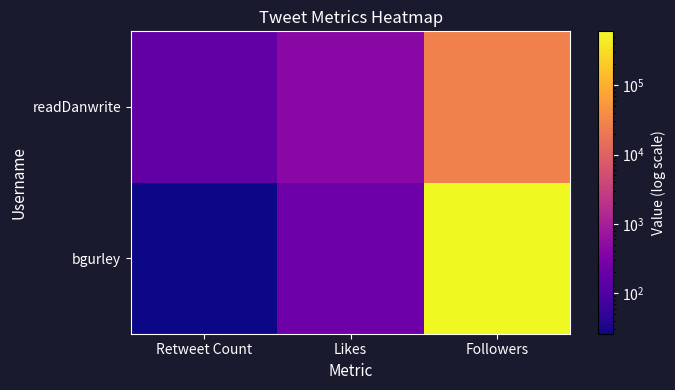

Reading left to right, list all the values displayed in this chart.

bgurley: Retweet Count=26	Likes=215	Followers=597887
readDanwrite: Retweet Count=161	Likes=426	Followers=27066